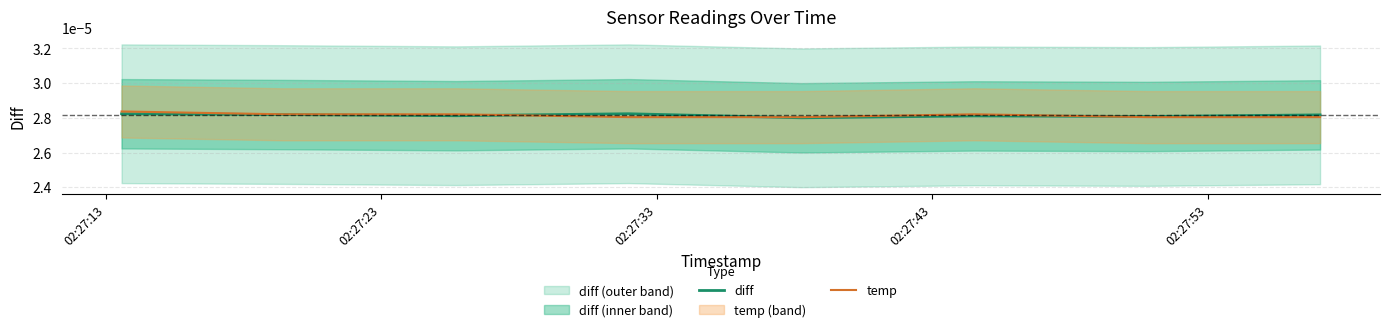

After their last crossing, which series has the higher values: diff or temp?

diff